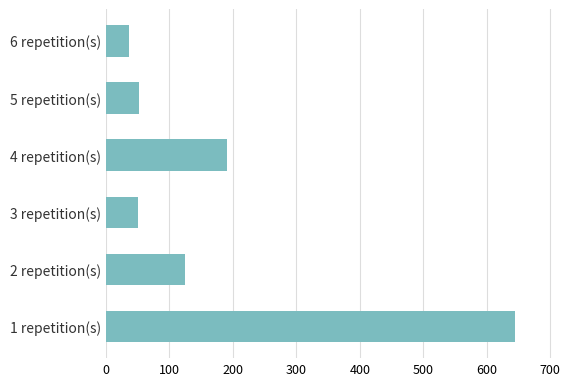

What is the change in value from 4 repetition(s) to 5 repetition(s)?

-138